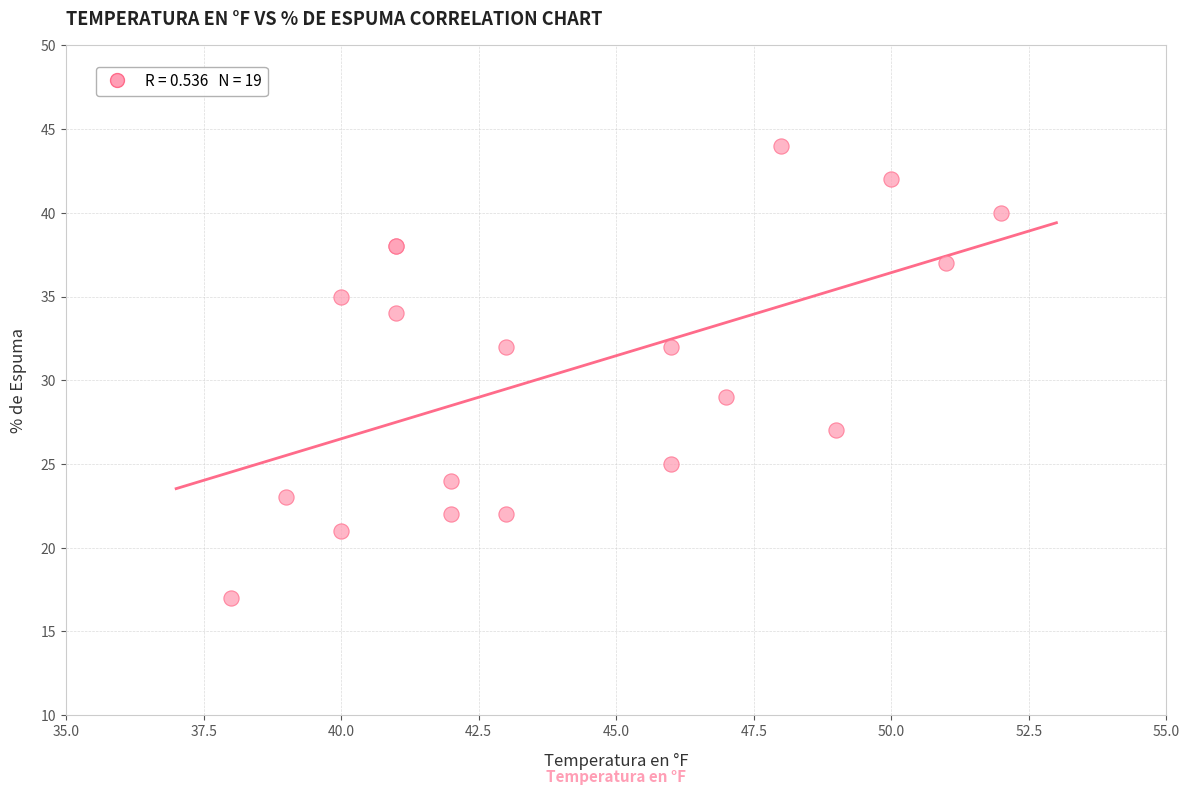

What Y value in the scatter plot is closest to 30?

29